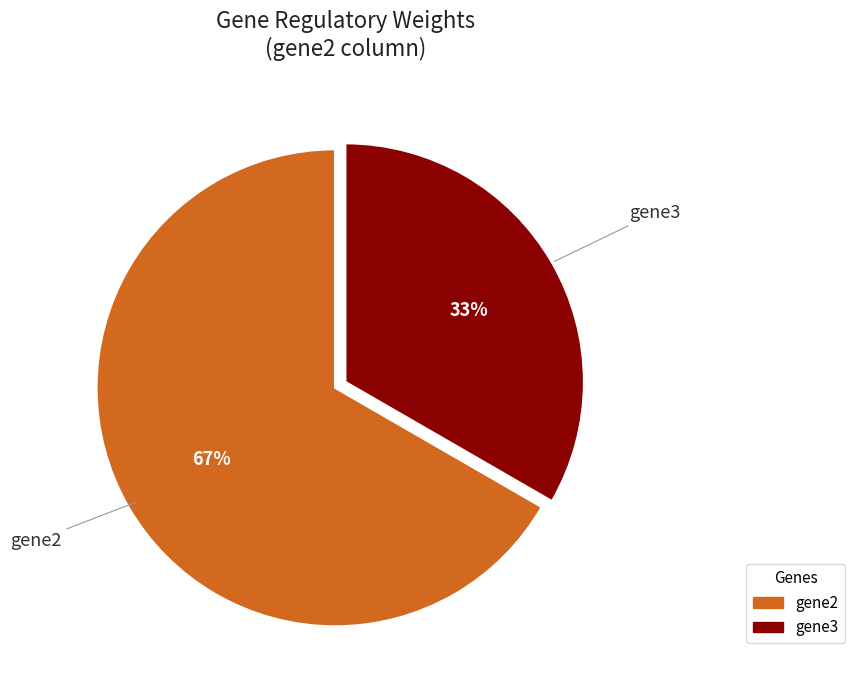

Is the sum of gene3 and gene2 greater than half?

Yes